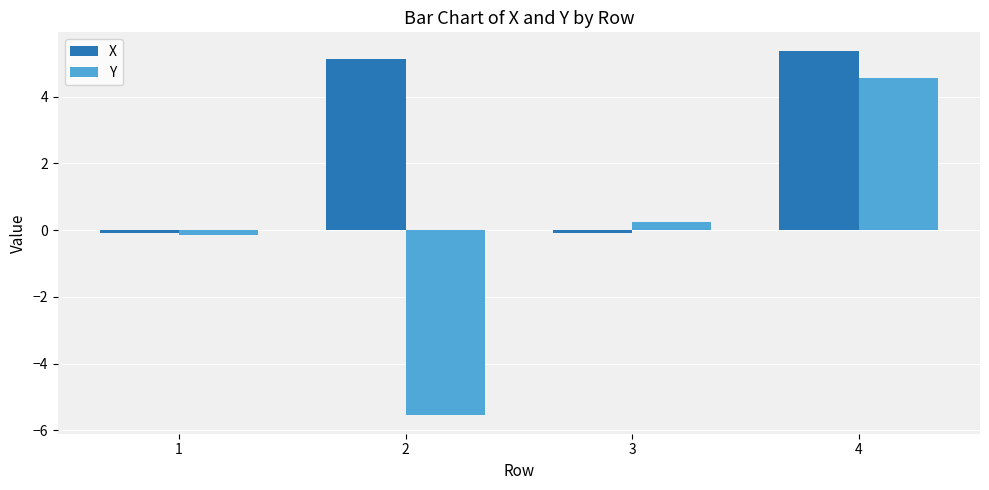

Read the X value at 4.

5.4